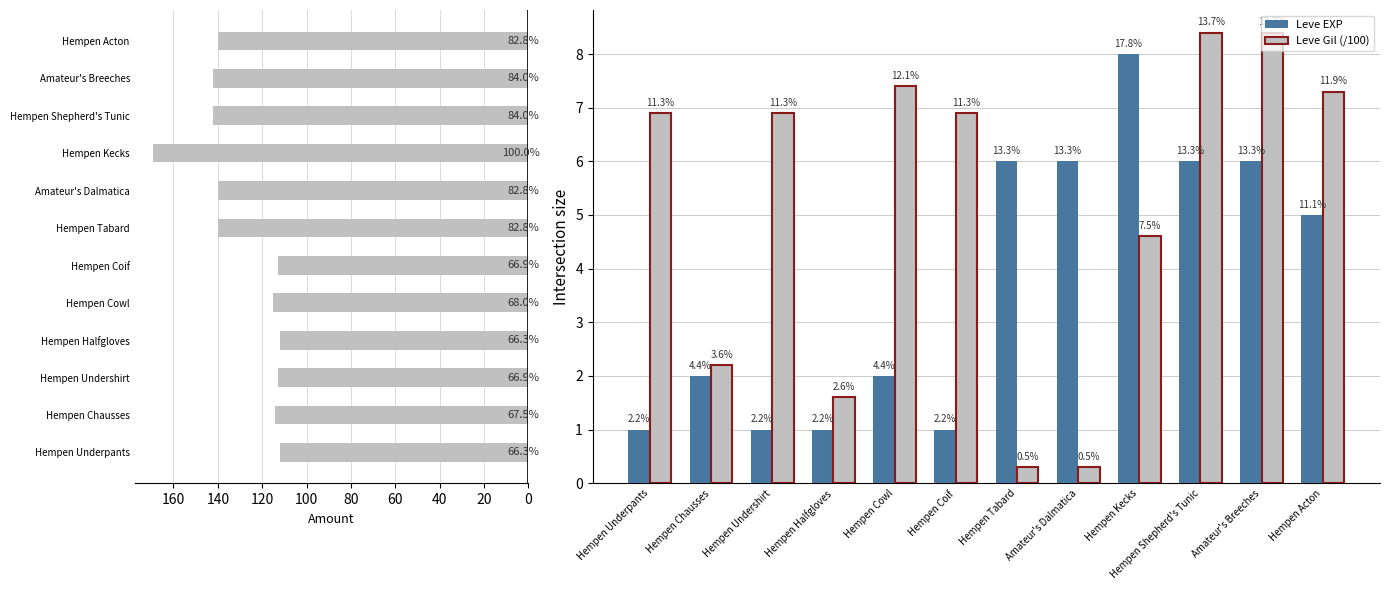

How many distinct data groups are displayed?

3